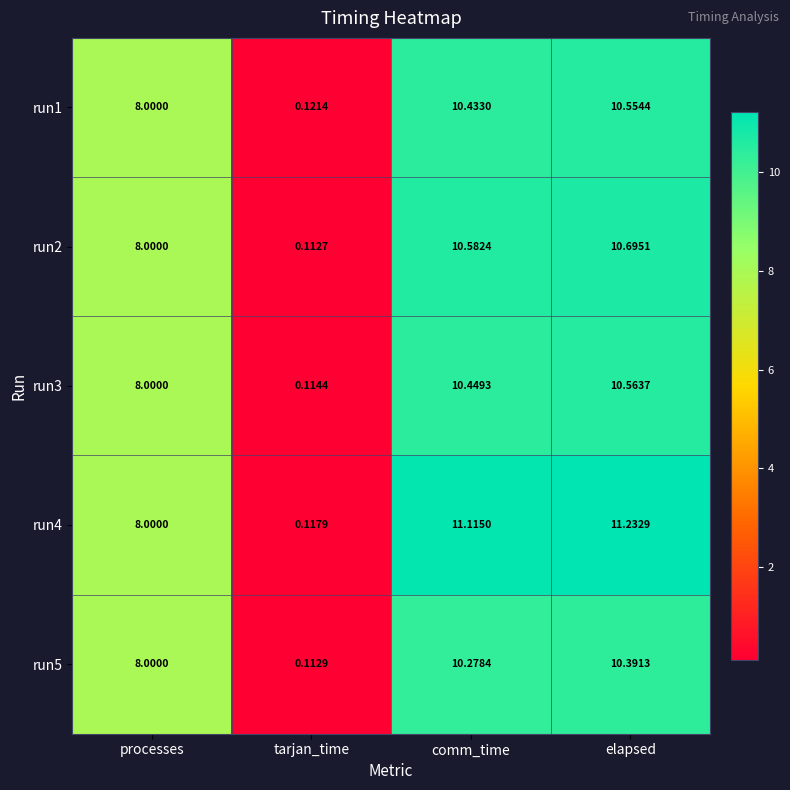

How many series are shown in this chart?

5